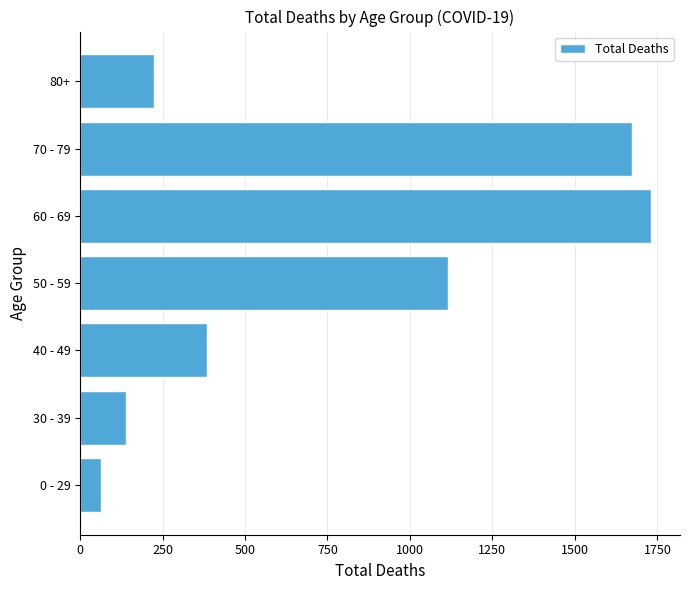

What is the difference between the second highest and second lowest values?

1535